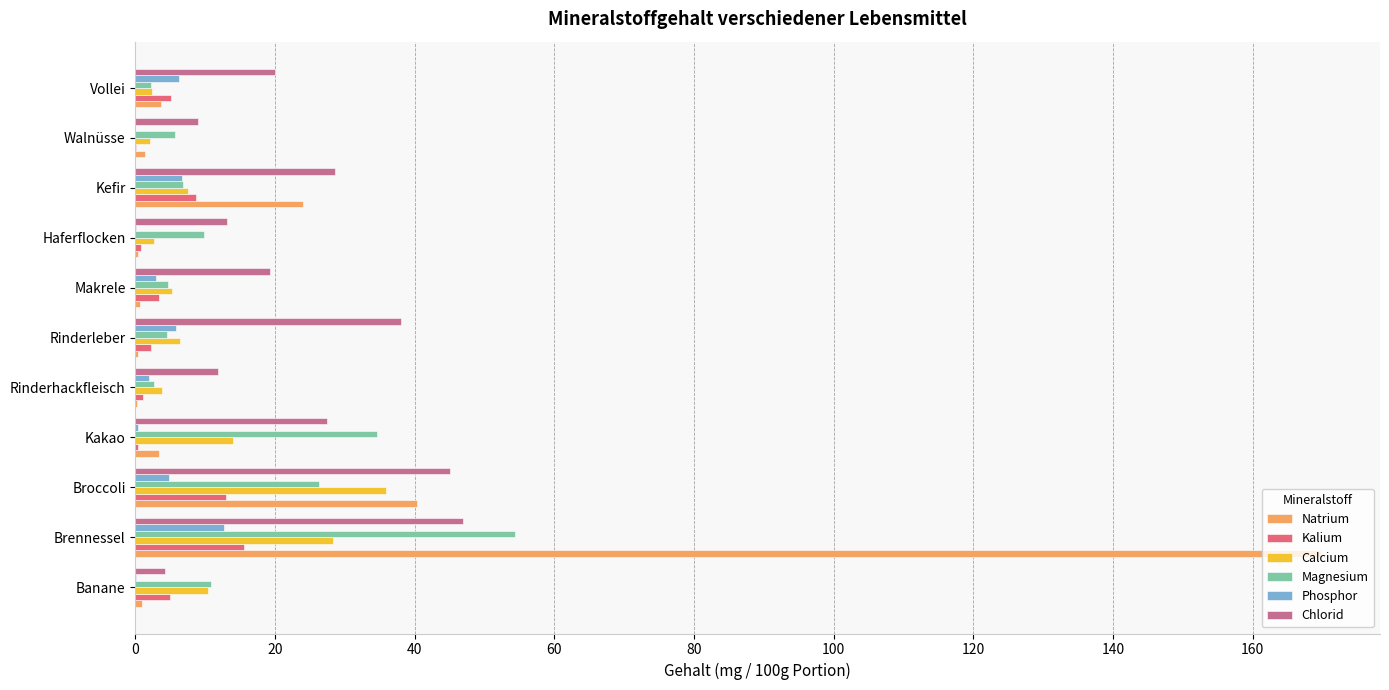

Which category has the highest value in the Phosphor series?

Brennessel